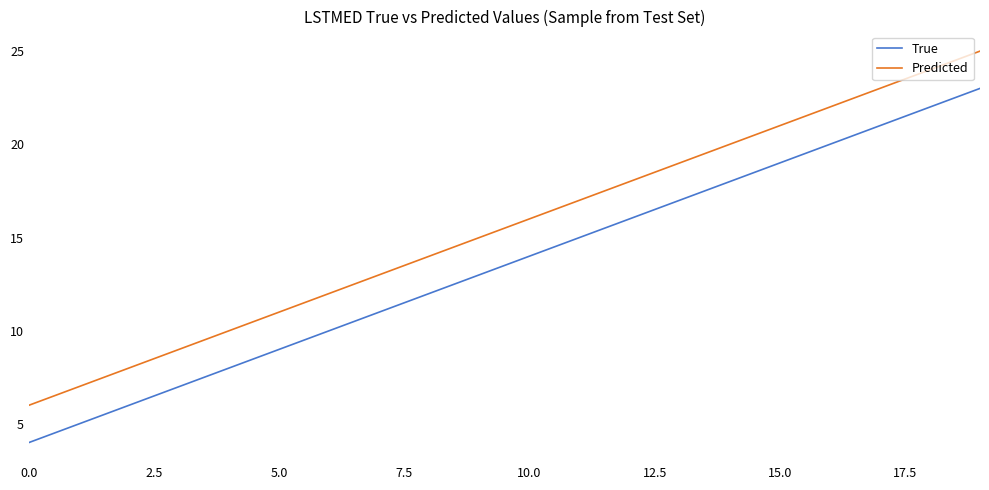

Rank the series by their maximum value, from highest to lowest.

Predicted, True